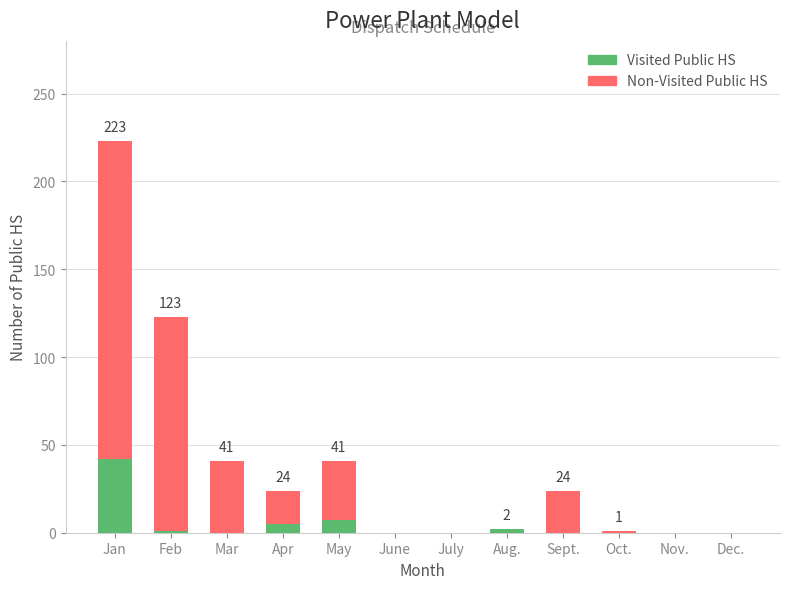

What is the highest value of the Visited Public HS series?

42